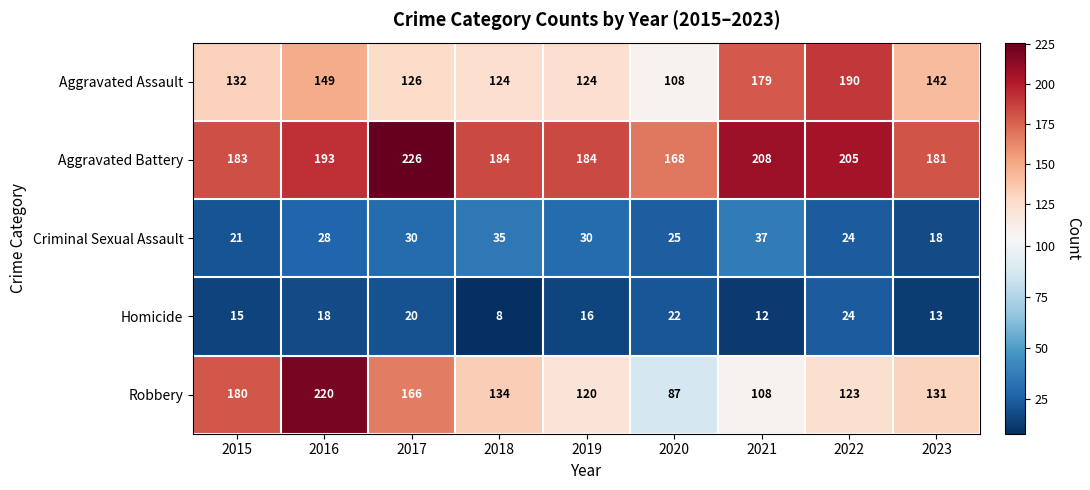

The value of Criminal Sexual Assault at 2017 is 52. True or false?

False